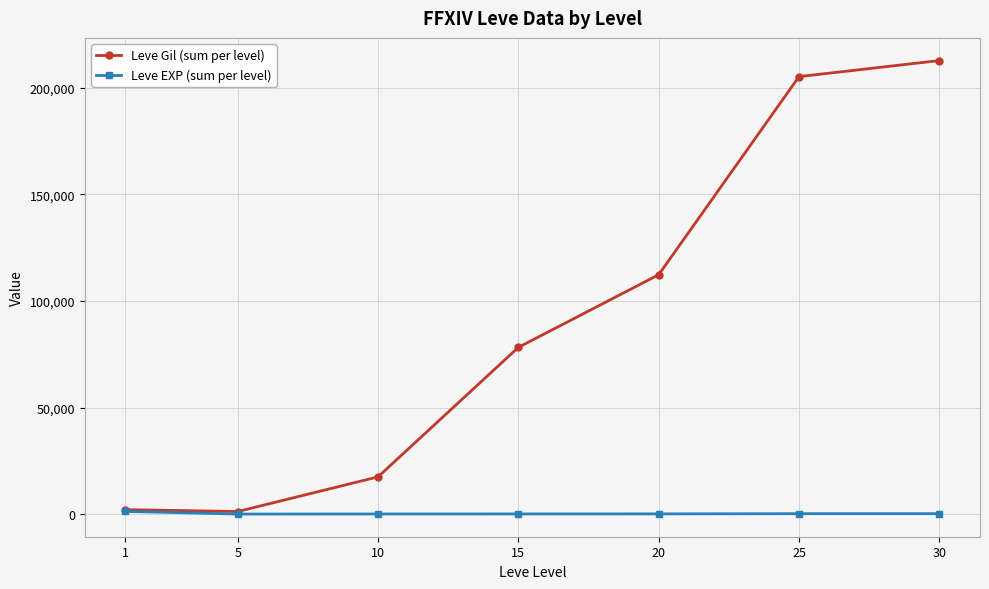

True or false: Leve Gil (sum per level) has more than 1 interior local peaks.

False